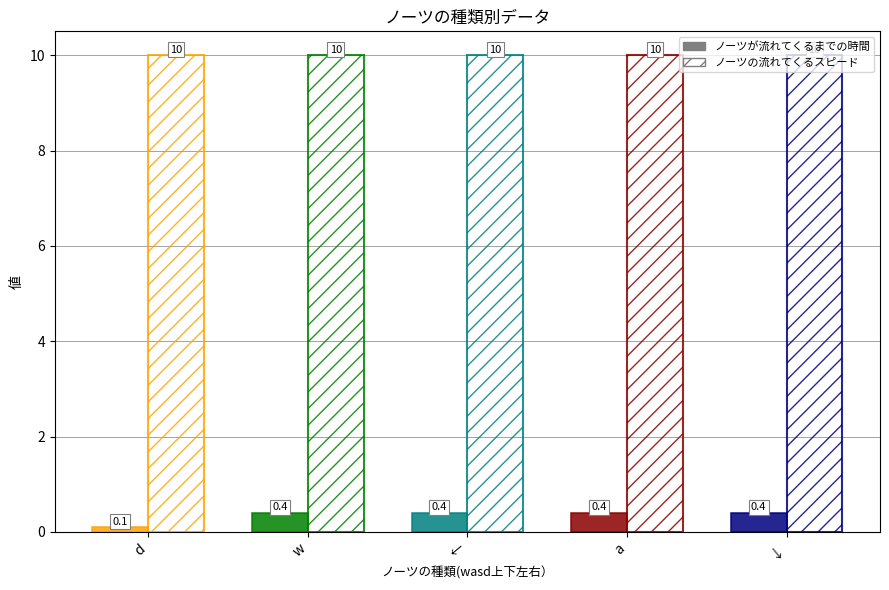

What position from the left is d?

1